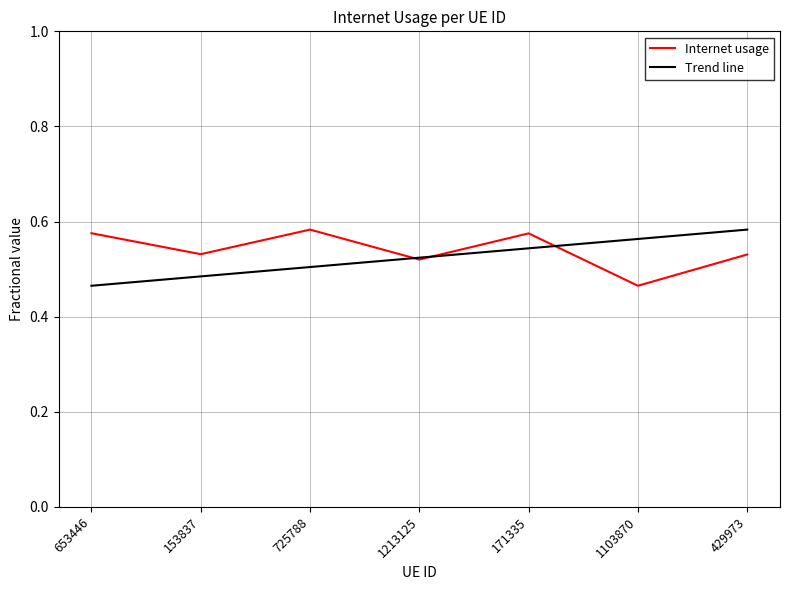

List the labels in order of value, largest first.

725788, 653446, 171335, 153837, 429973, 1213125, 1103870